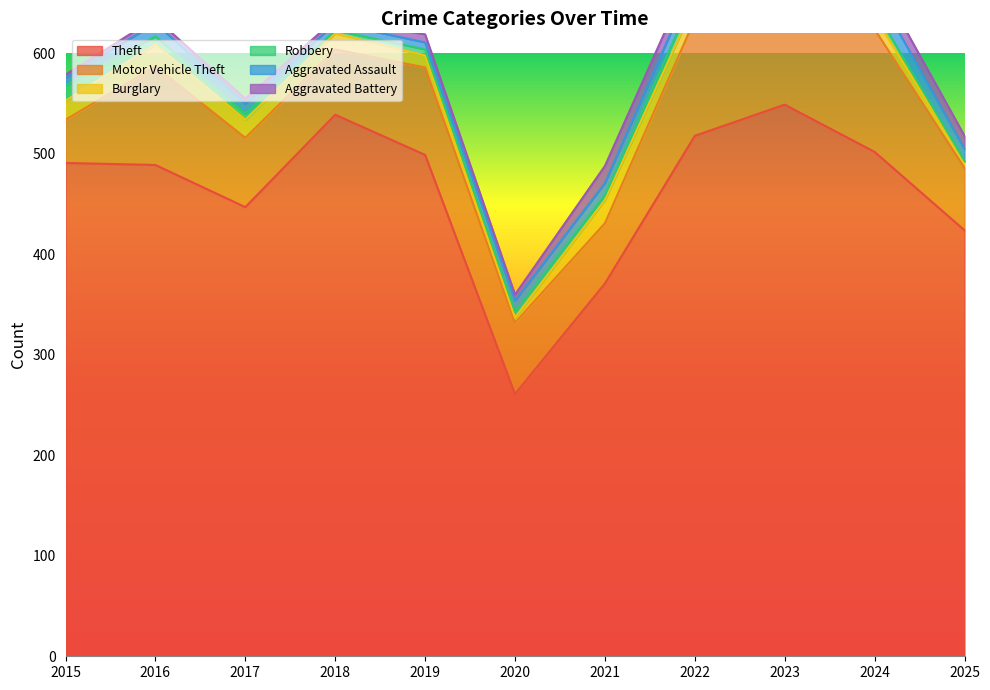

Between 2018 and 2025, which series saw the biggest shift?

Theft